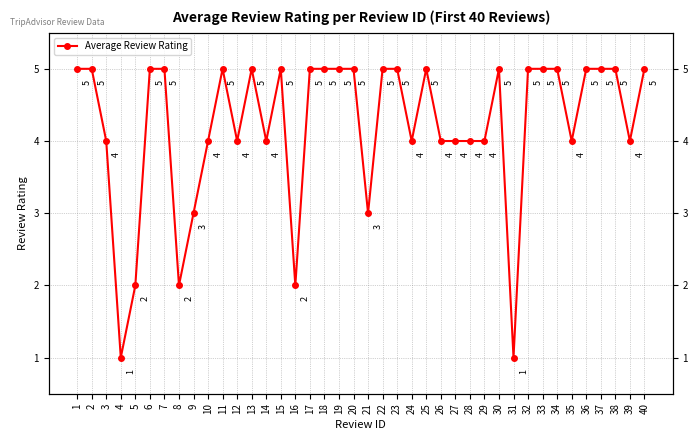

What is the sum of the values at 16 and 24?

6